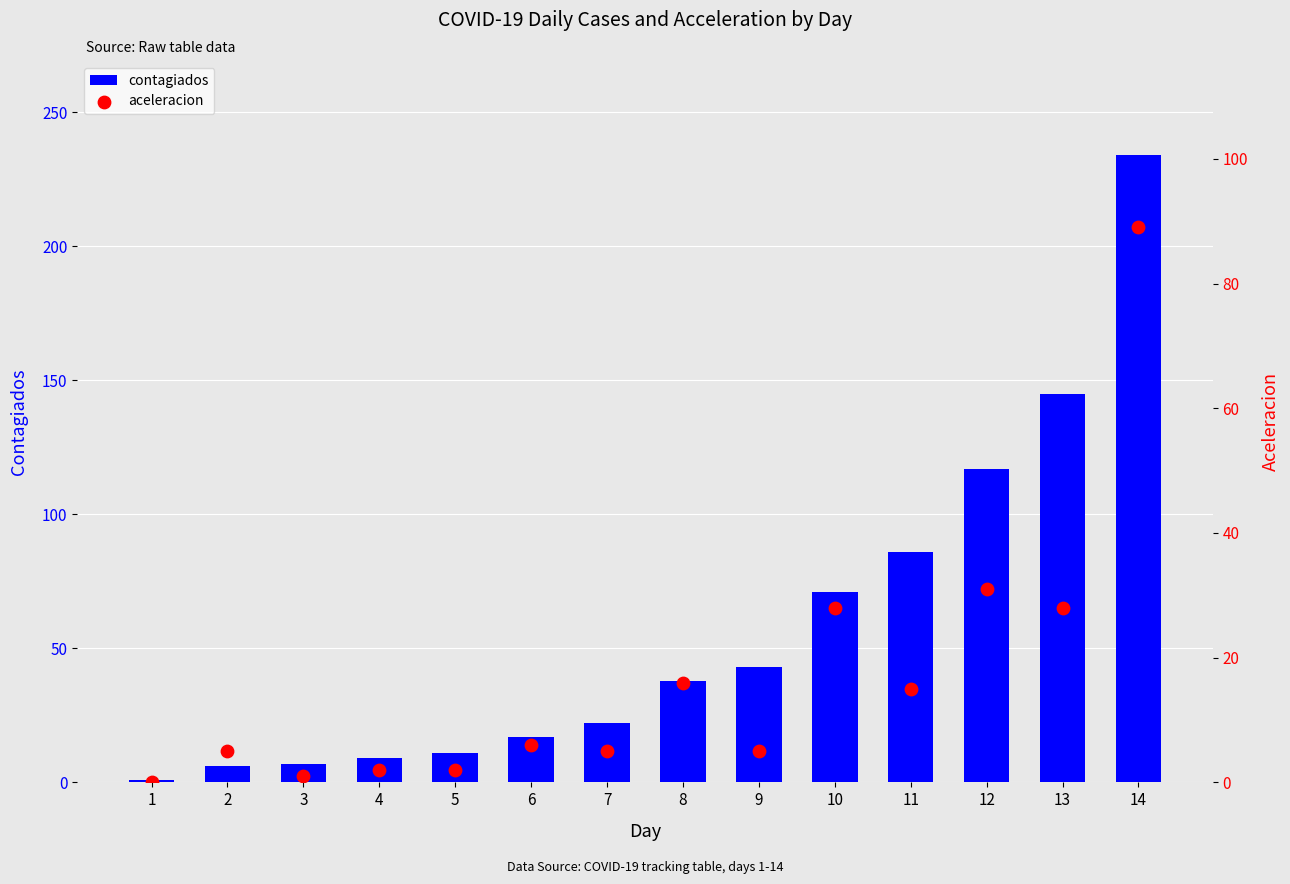

At how many categories does at least one series exceed 198?

1